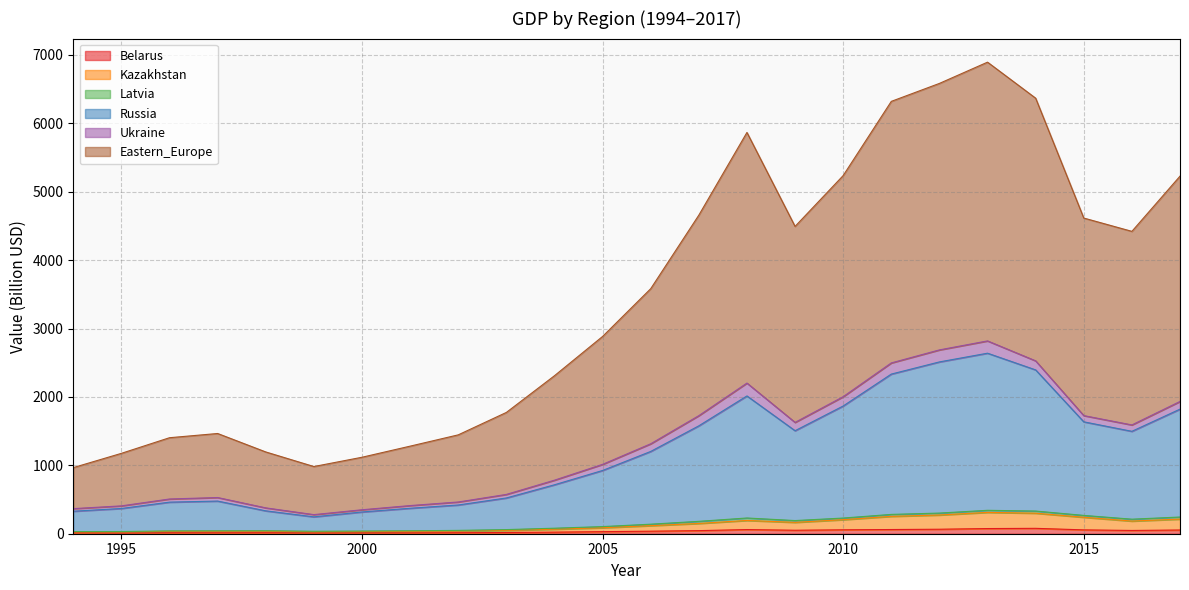

At which label does Eastern_Europe reach its minimum?

1994